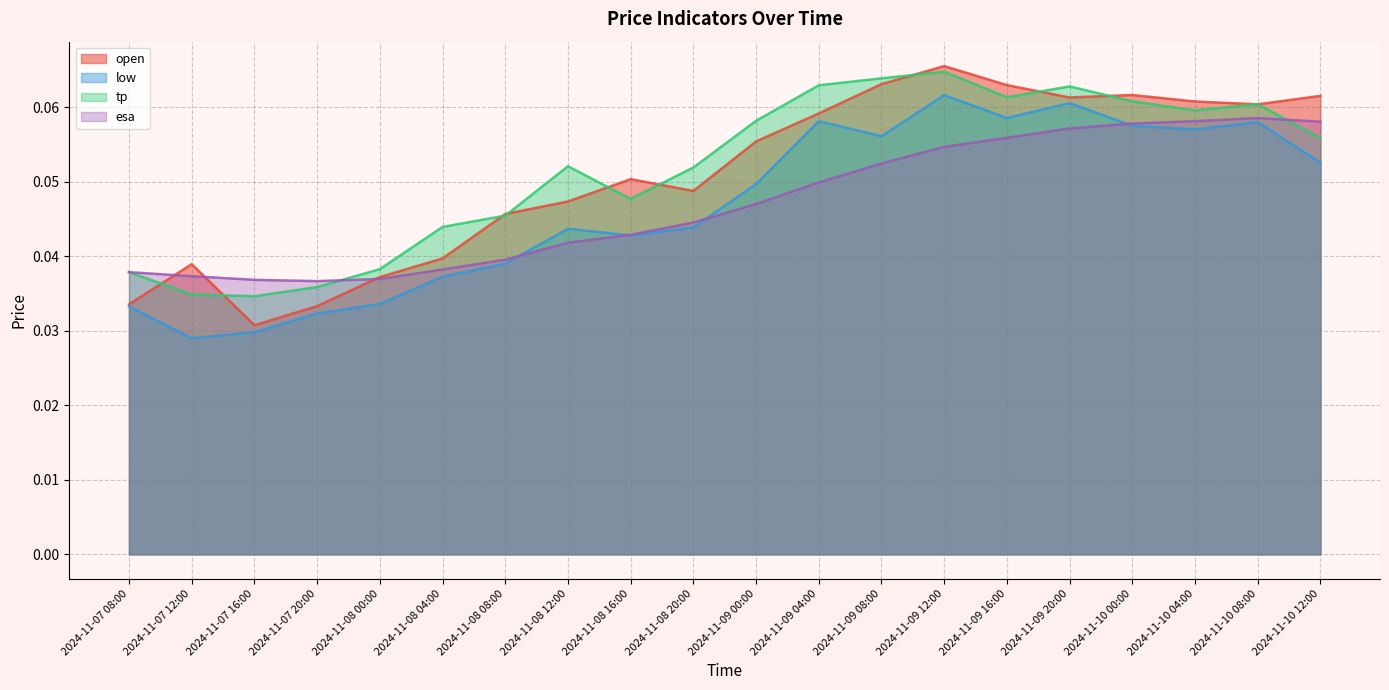

Which series has the largest total across all categories?

tp